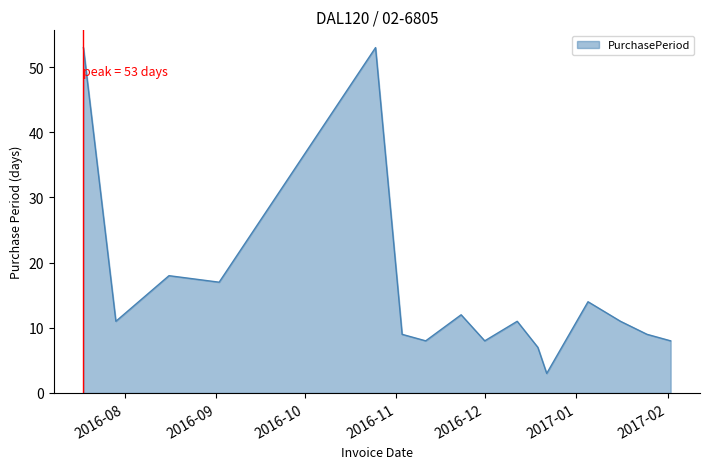

What is the smallest value displayed?

3